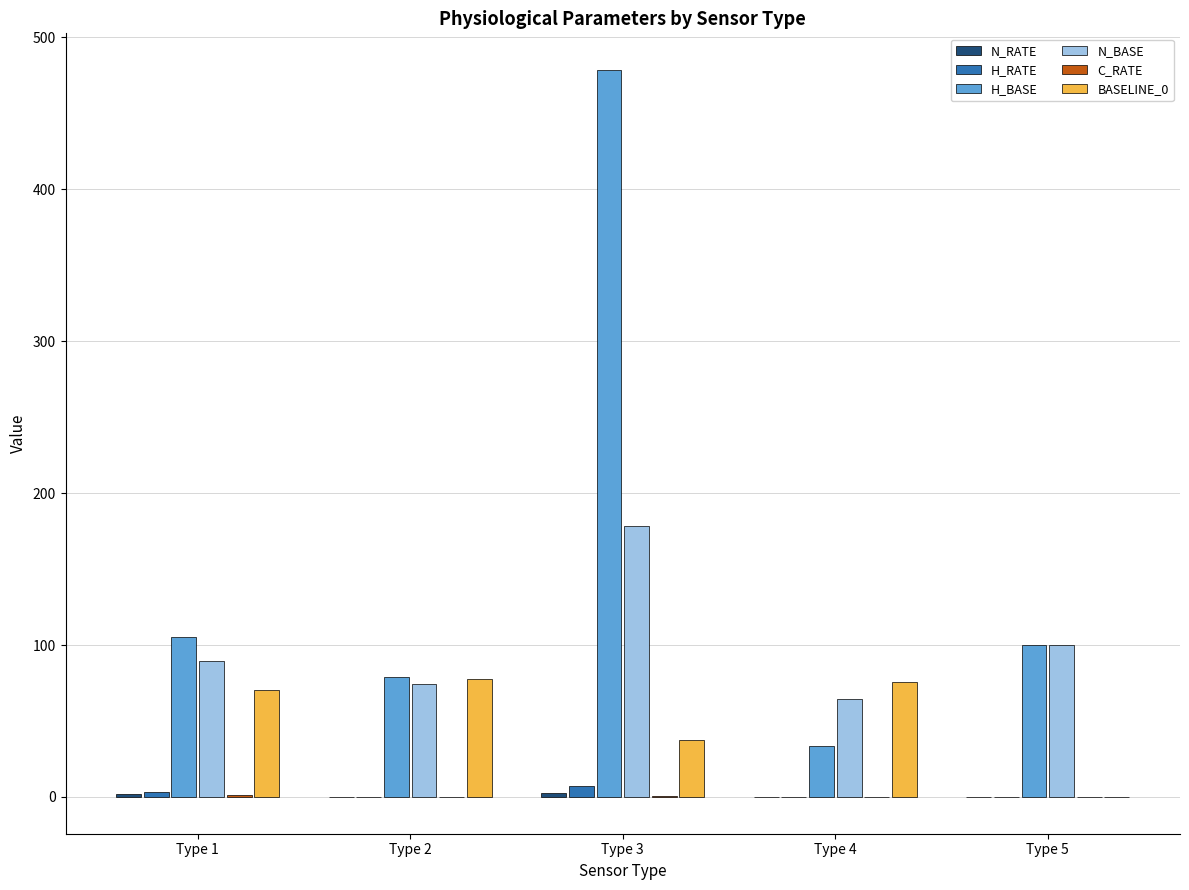

What is the difference between the H_BASE values at Type 2 and Type 3?

399.7